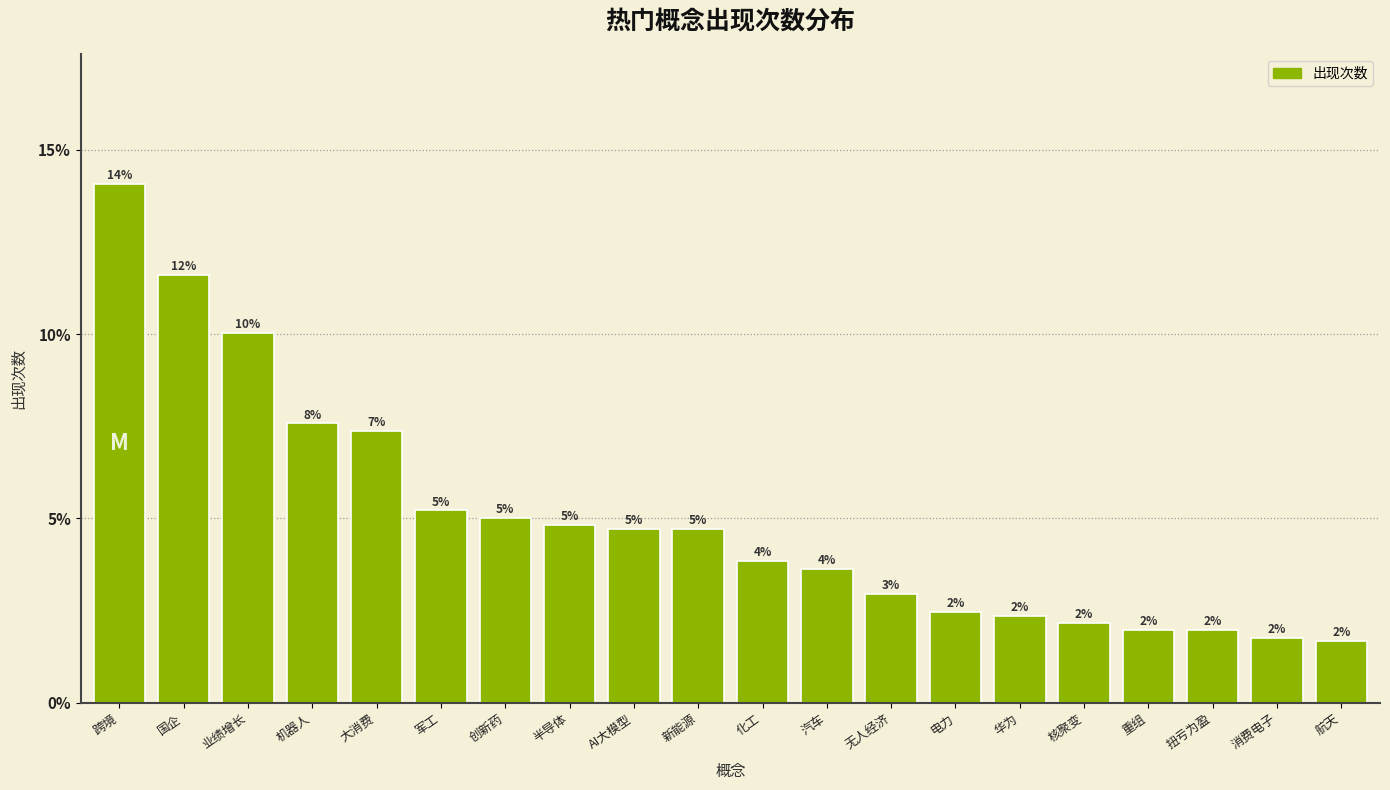

What is the ratio of the value at 化工 to the value at 业绩增长?

0.4